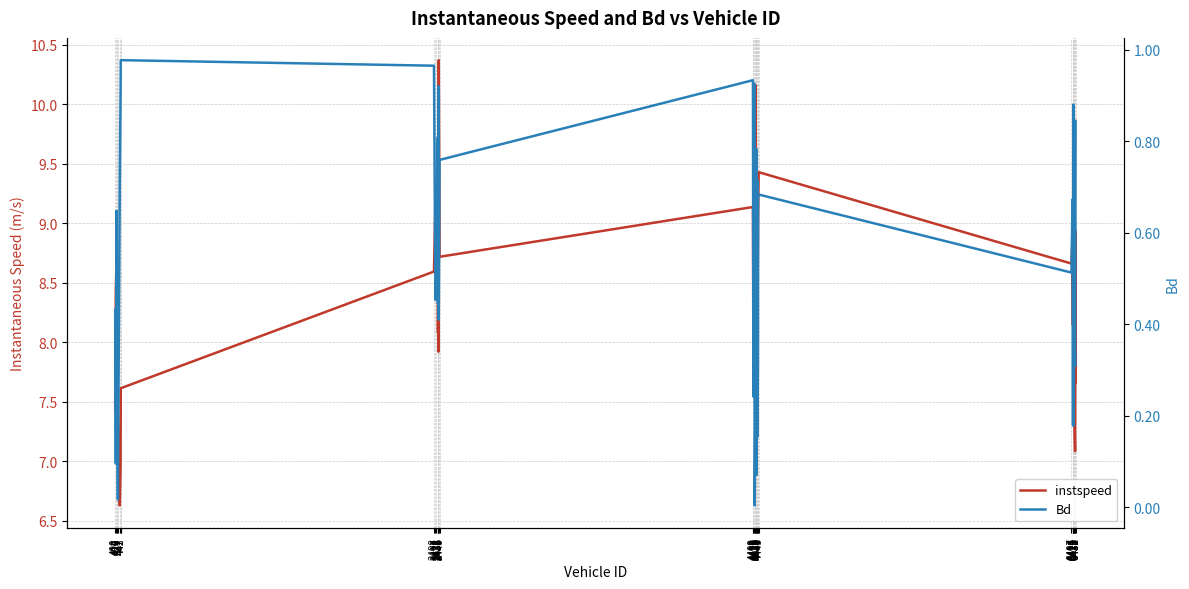

At how many categories does at least one series exceed 2?

40